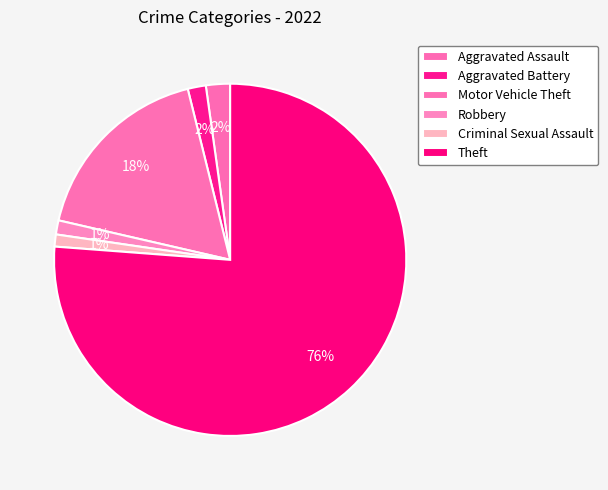

Which slice is the largest?

Theft